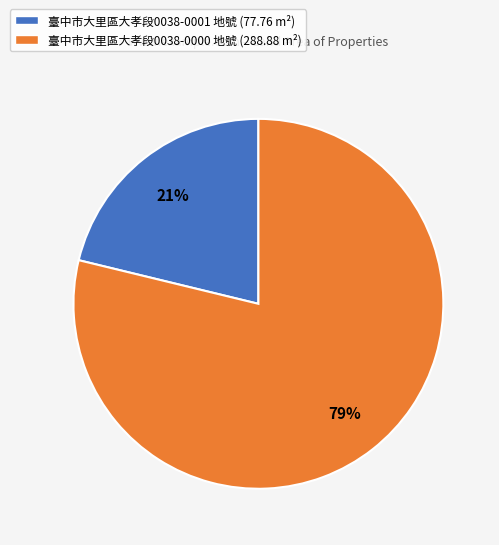

True or false: 臺中市大里區大孝段0038-0001 地號 (77.76 m²) accounts for 27% of the total.

False